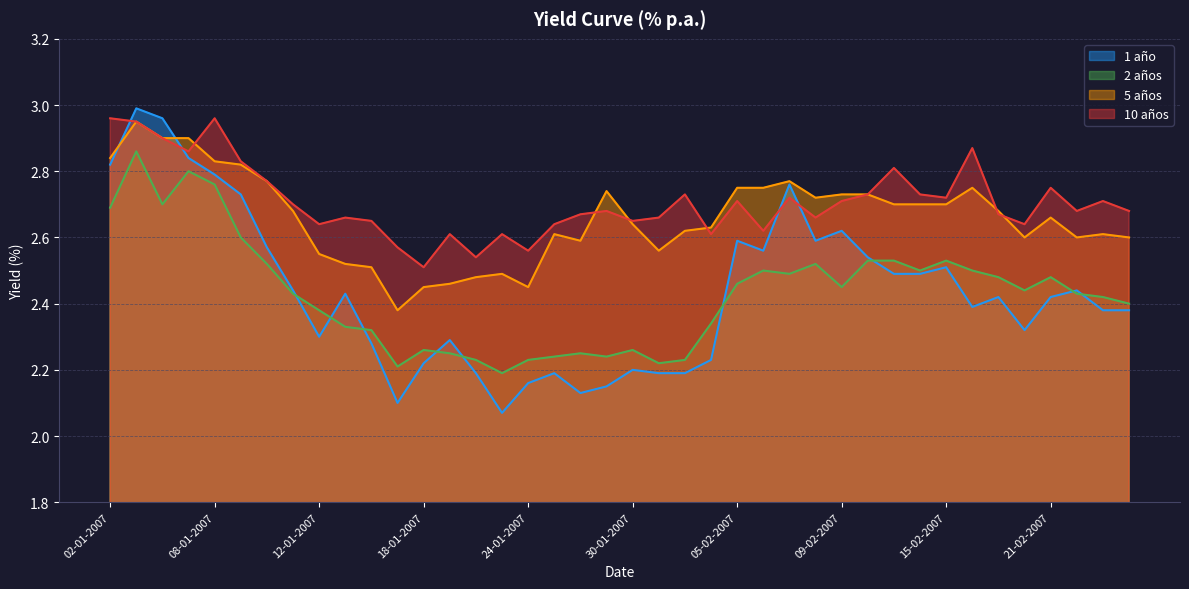

How many interior local peaks does the 5 años series have?

8